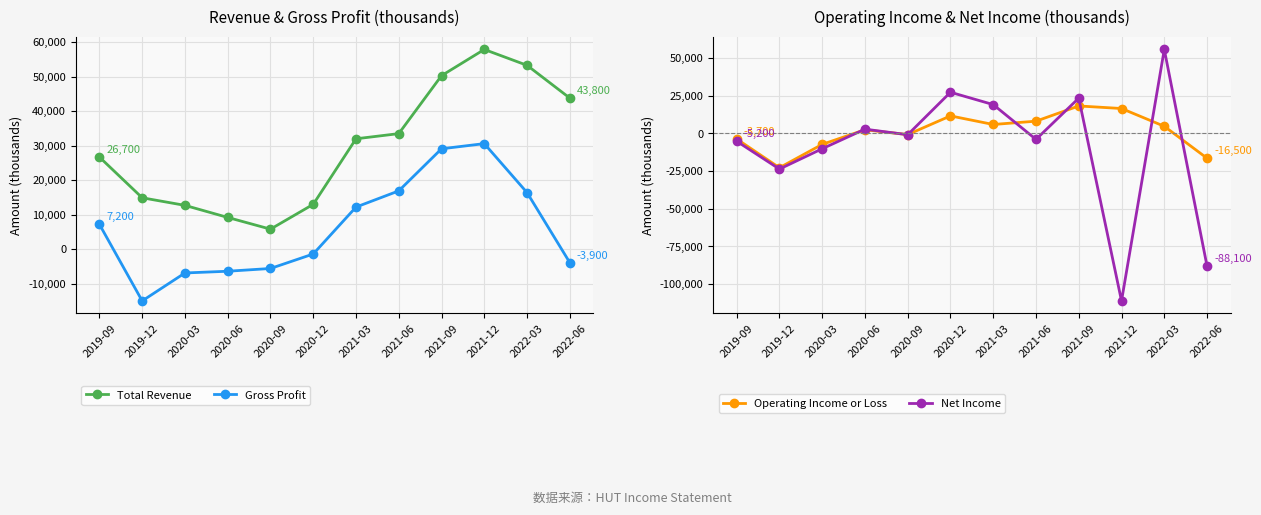

How many times do Gross Profit and Operating Income or Loss cross each other?

2